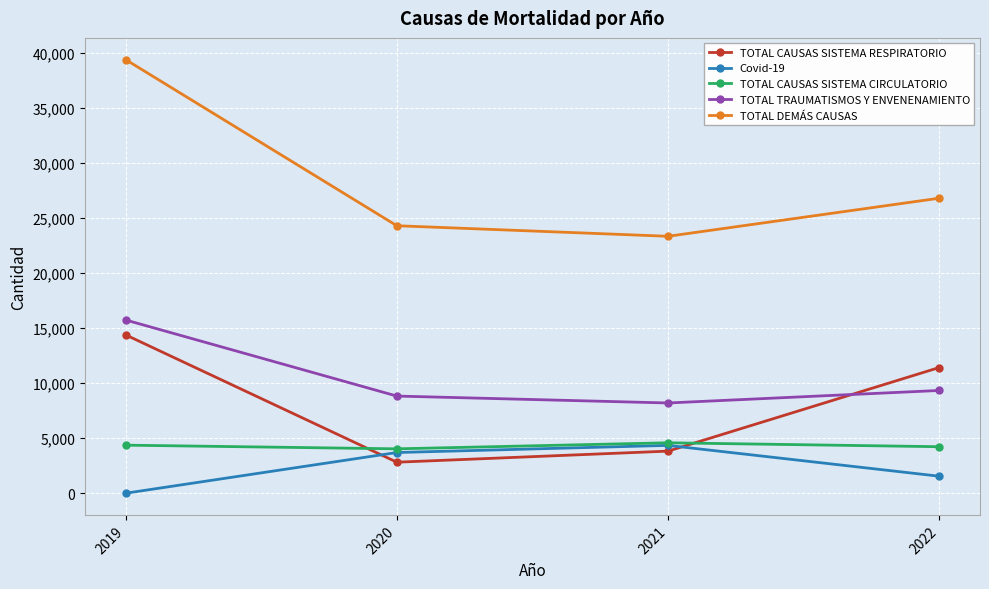

True or false: Covid-19 has more than 2 interior local peaks.

False